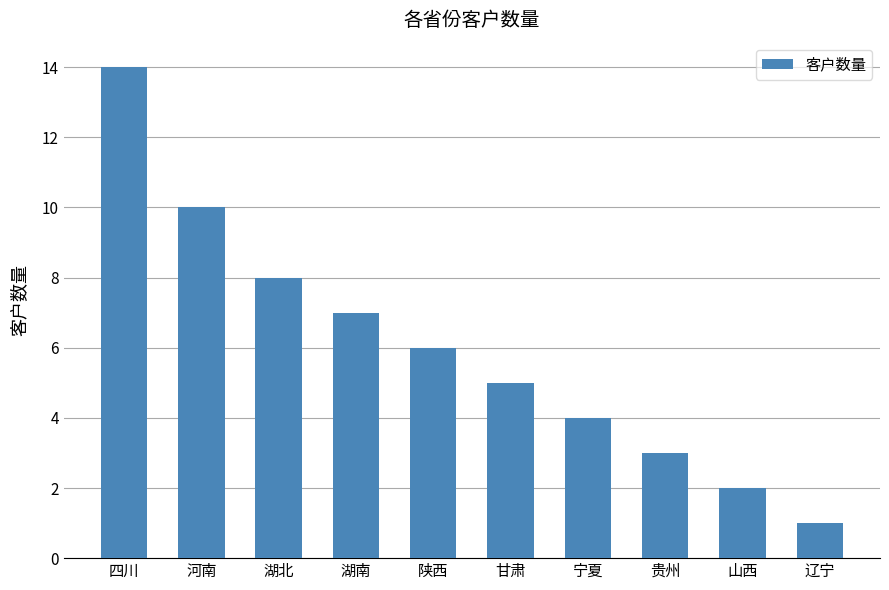

How many data points are less than 6?

5